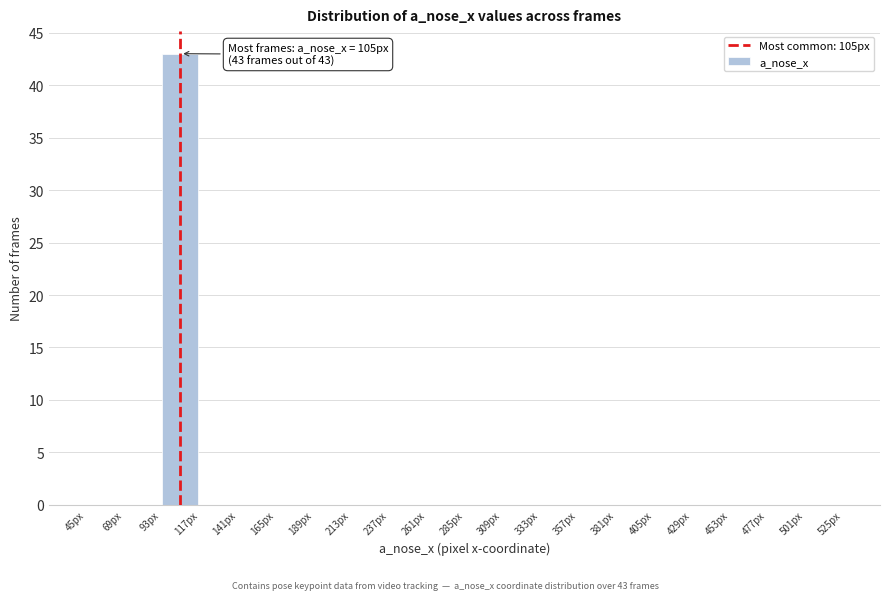

Over which range of the x-axis is the bar tallest?

93 to 117